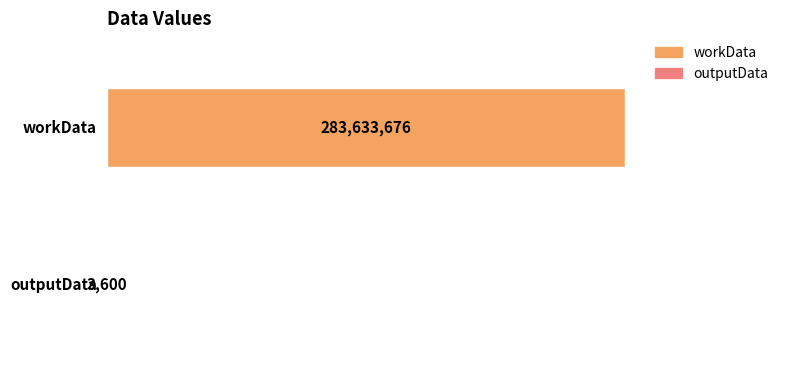

What position from the left is outputData?

2